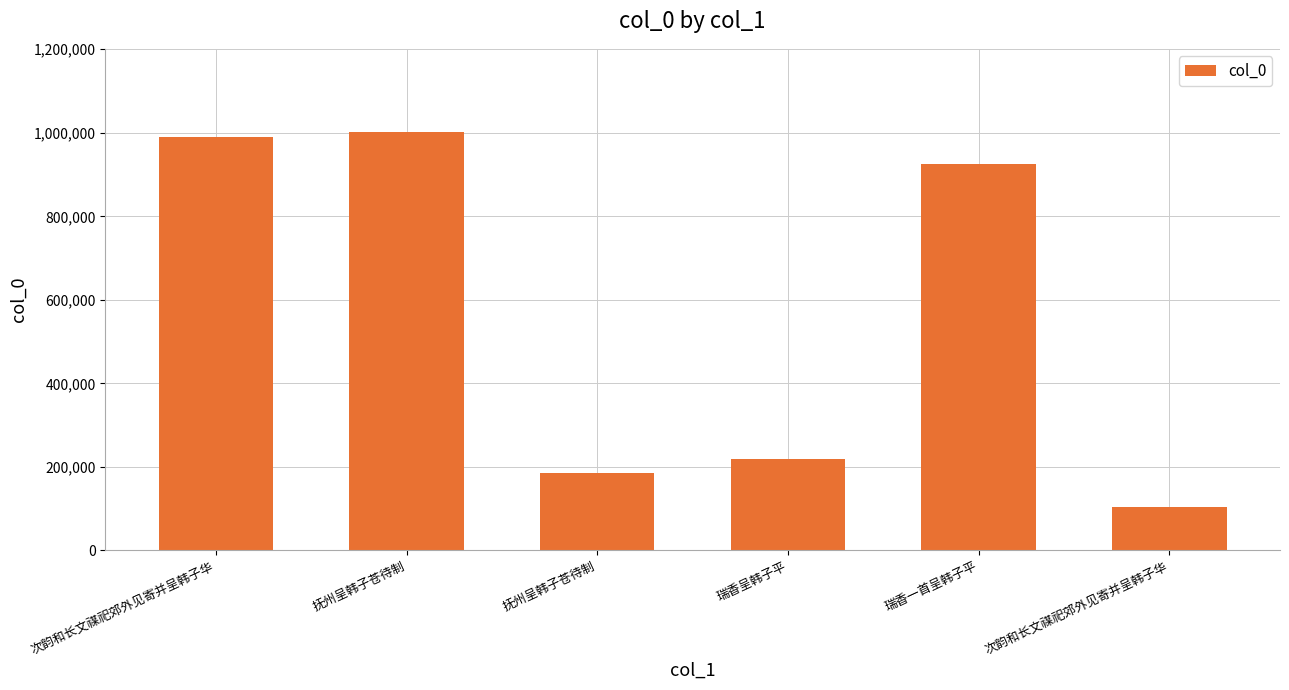

Reading left to right, what are all the values shown in this chart?

990917	1000867	184740	219994	925315	103474